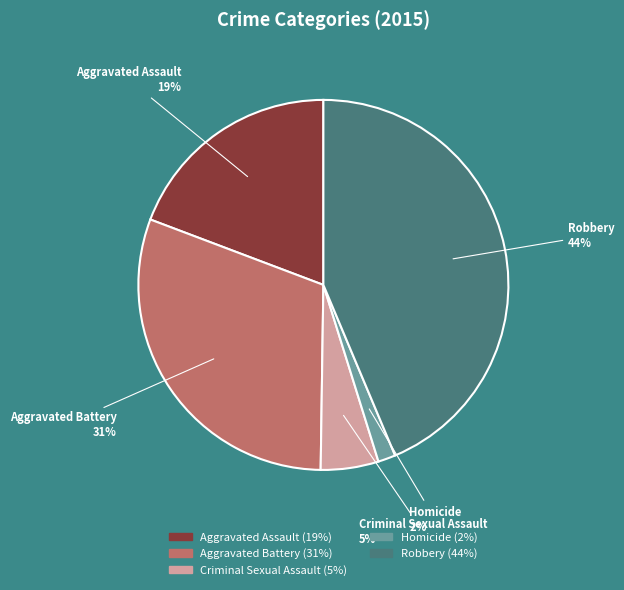

Is it true that Homicide is 2% of the pie?

True